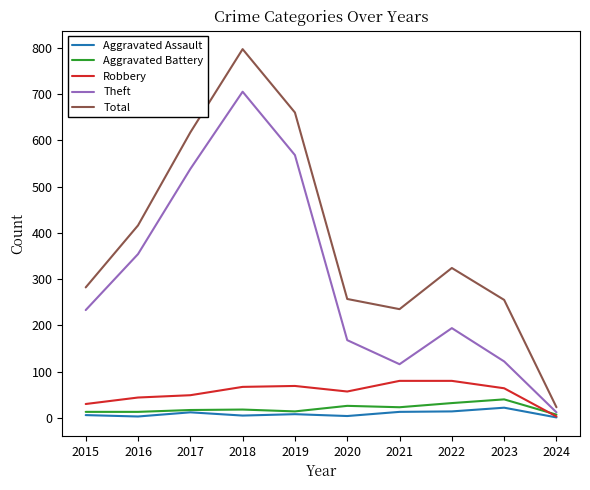

What is the greatest value displayed?

797